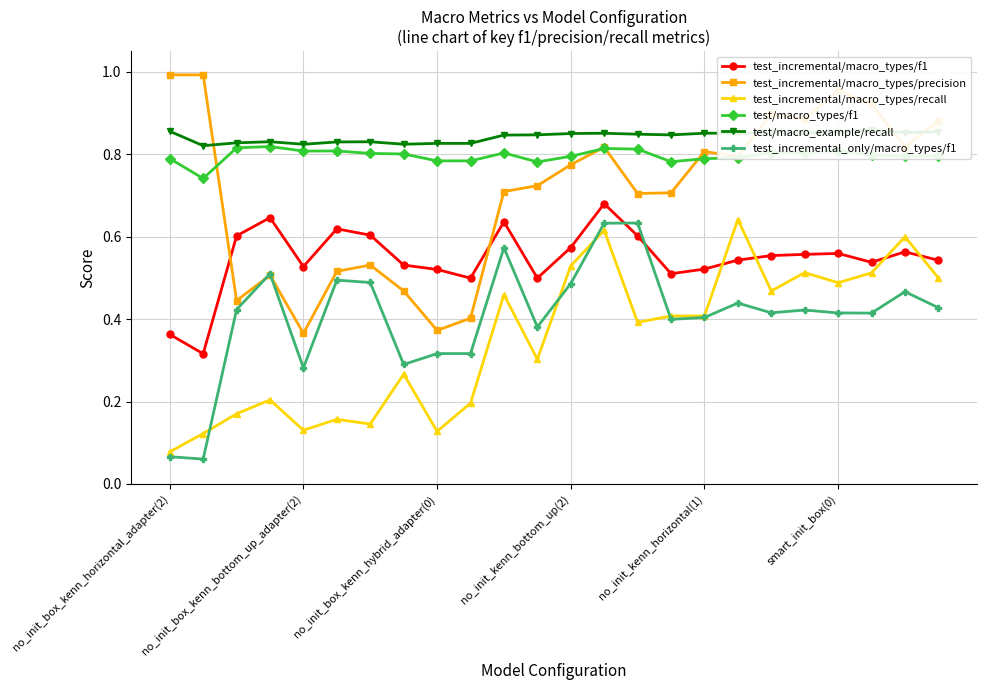

At 7, list the series in order from largest to smallest.

test/macro_example/recall, test/macro_types/f1, test_incremental/macro_types/f1, test_incremental/macro_types/precision, test_incremental_only/macro_types/f1, test_incremental/macro_types/recall